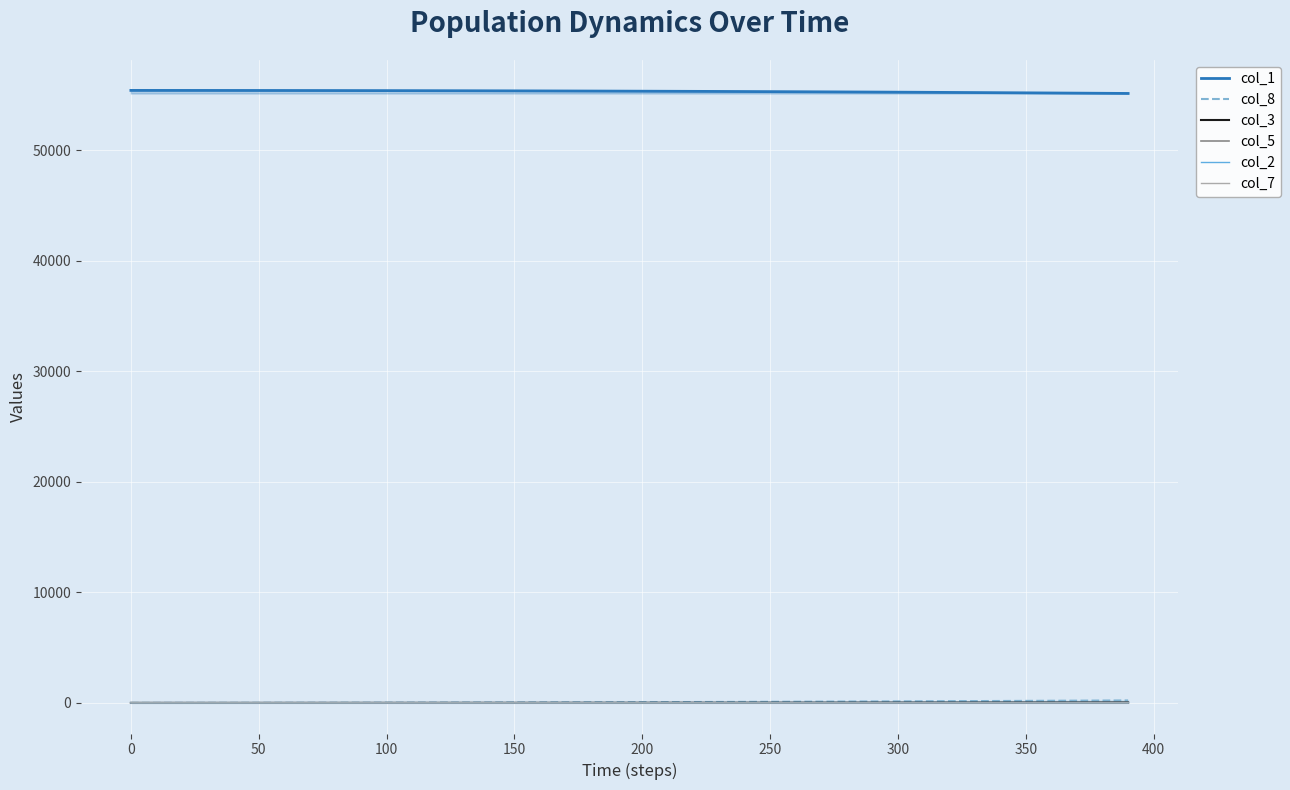

What is the greatest value displayed?

55439.0